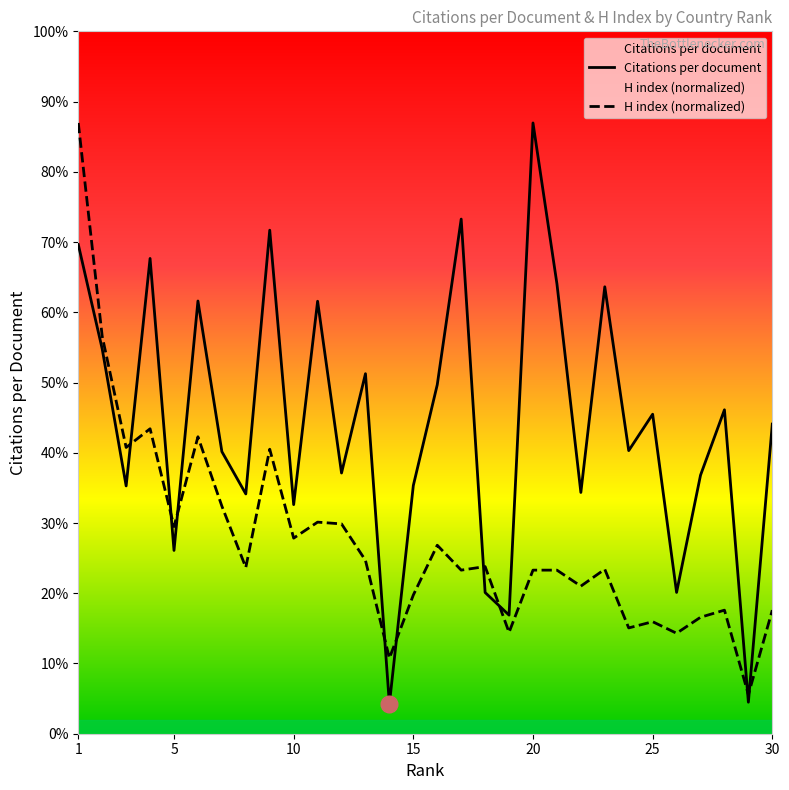

The value of Citations per document at 25 is 94.0. True or false?

False